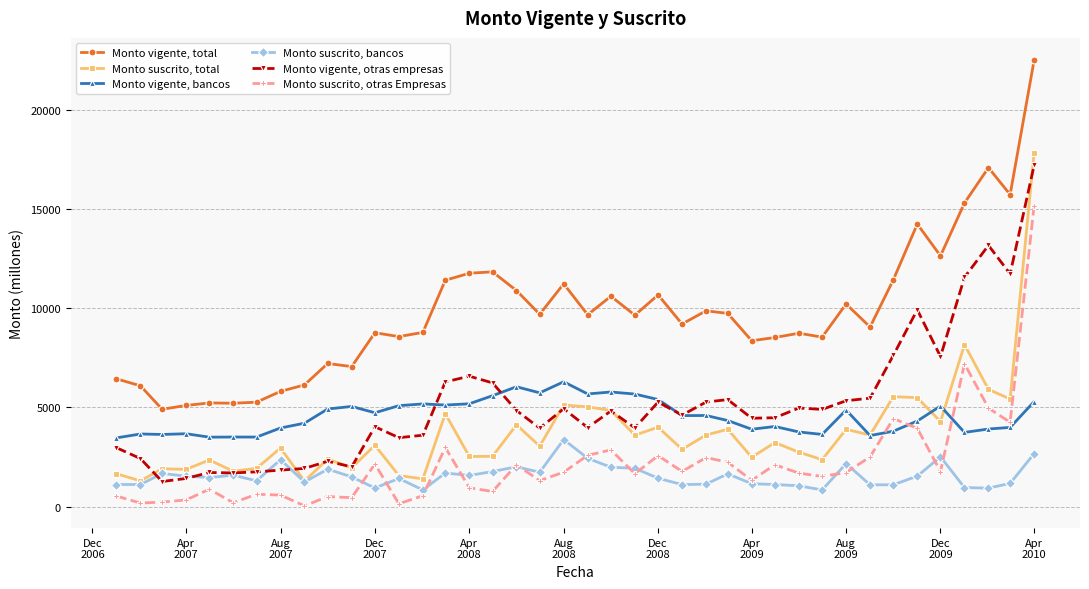

Rank the series by their maximum value, from highest to lowest.

Monto vigente, total, Monto suscrito, total, Monto vigente, otras empresas, Monto suscrito, otras Empresas, Monto vigente, bancos, Monto suscrito, bancos